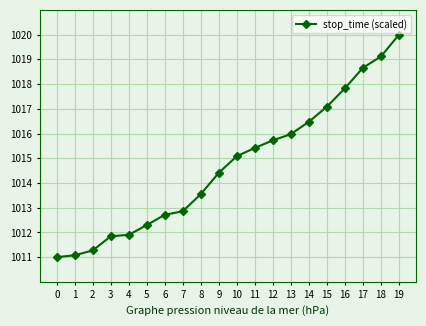

Which has a higher value, 5 or 18?

18